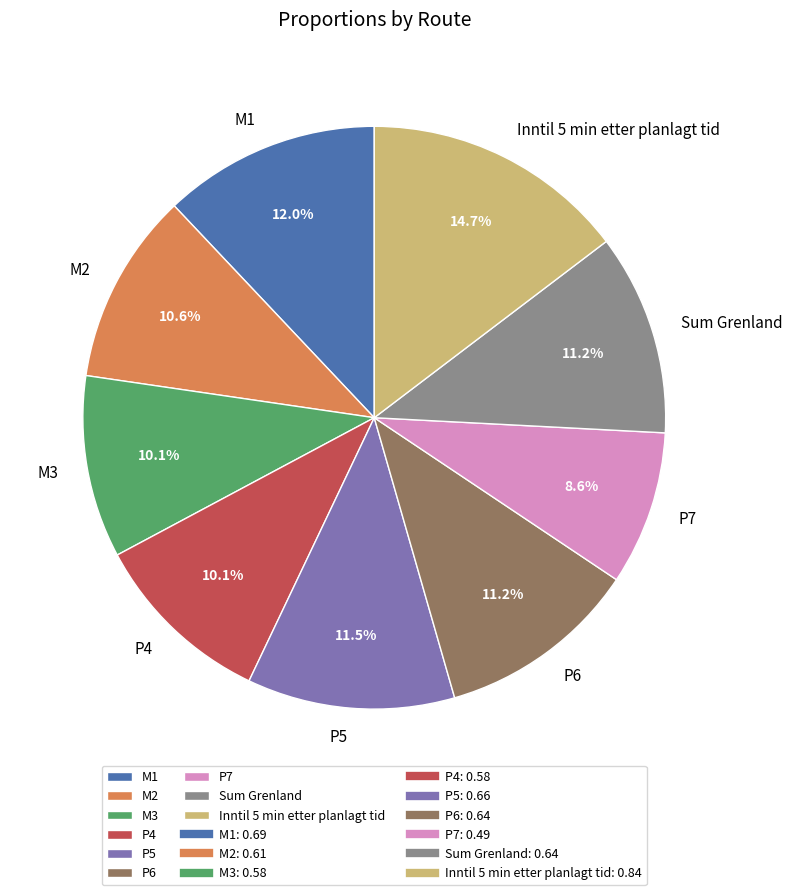

Which has a higher value, P5 or M1?

M1